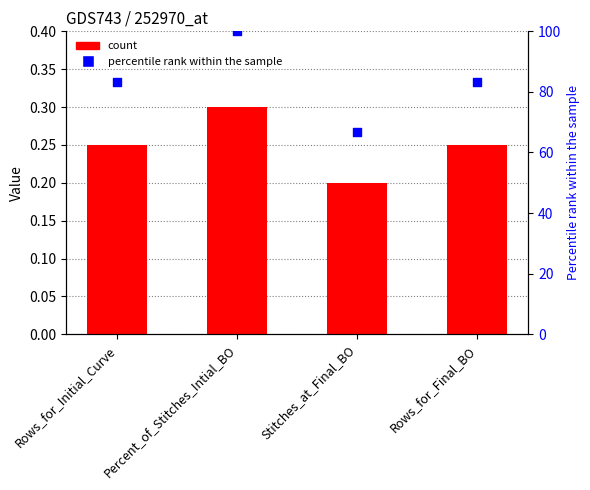

What is the total value across all series at Stitches_at_Final_BO?

66.9